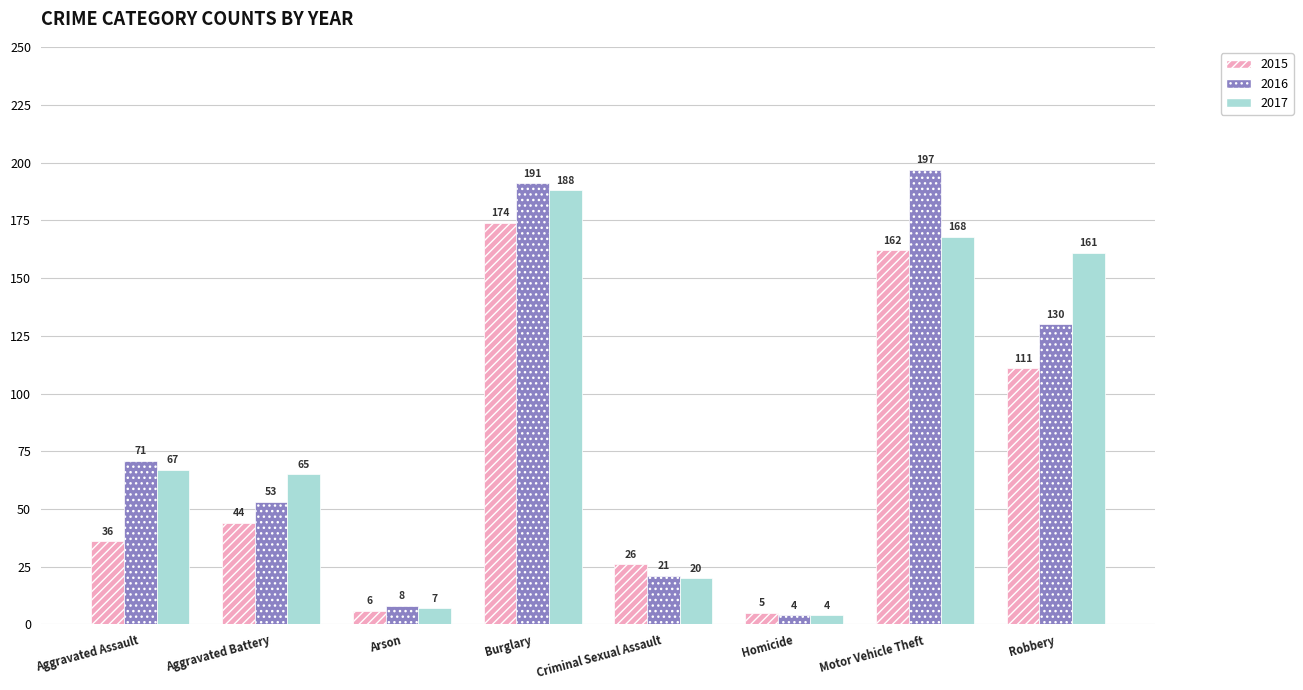

Reading left to right, transcribe all the data shown in this chart.

2015: Aggravated Assault=36	Aggravated Battery=44	Arson=6	Burglary=174	Criminal Sexual Assault=26	Homicide=5	Motor Vehicle Theft=162	Robbery=111
2016: Aggravated Assault=71	Aggravated Battery=53	Arson=8	Burglary=191	Criminal Sexual Assault=21	Homicide=4	Motor Vehicle Theft=197	Robbery=130
2017: Aggravated Assault=67	Aggravated Battery=65	Arson=7	Burglary=188	Criminal Sexual Assault=20	Homicide=4	Motor Vehicle Theft=168	Robbery=161